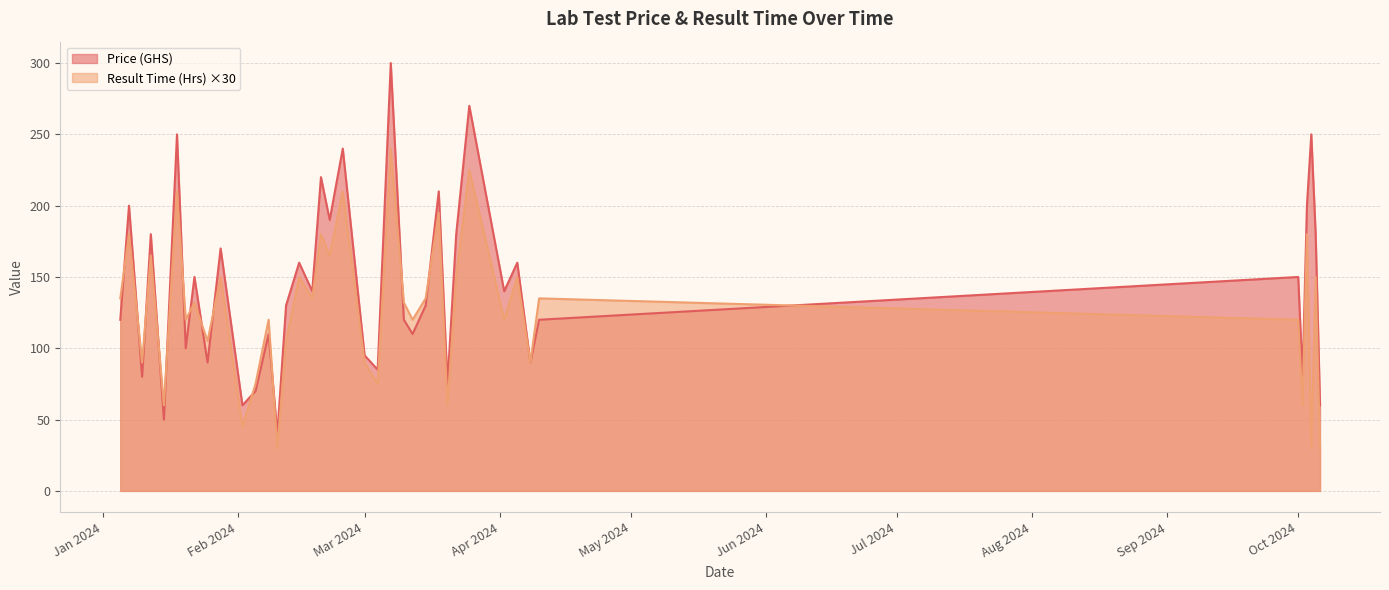

What is the difference between the maximum and minimum values in the Result Time (Hrs) series?

7.0